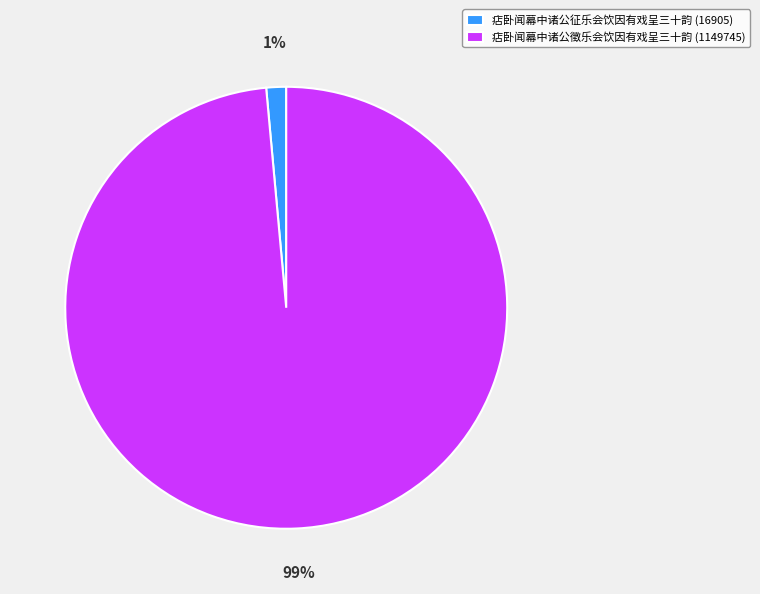

What is the largest slice in the pie chart?

痁卧闻幕中诸公徵乐会饮因有戏呈三十韵